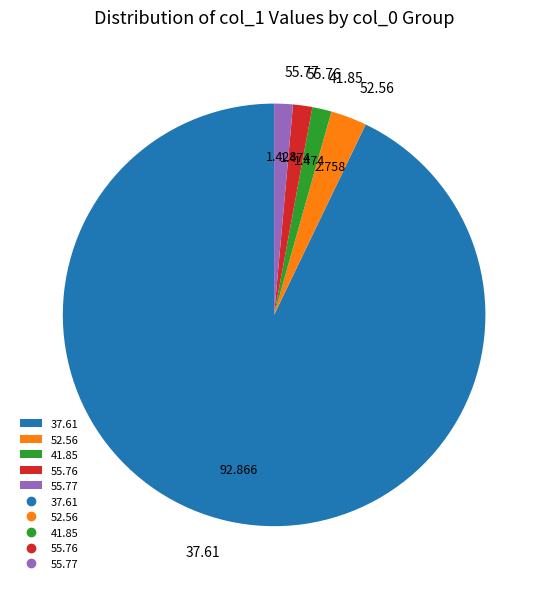

Is the sum of 41.85 and 55.77 greater than half?

No